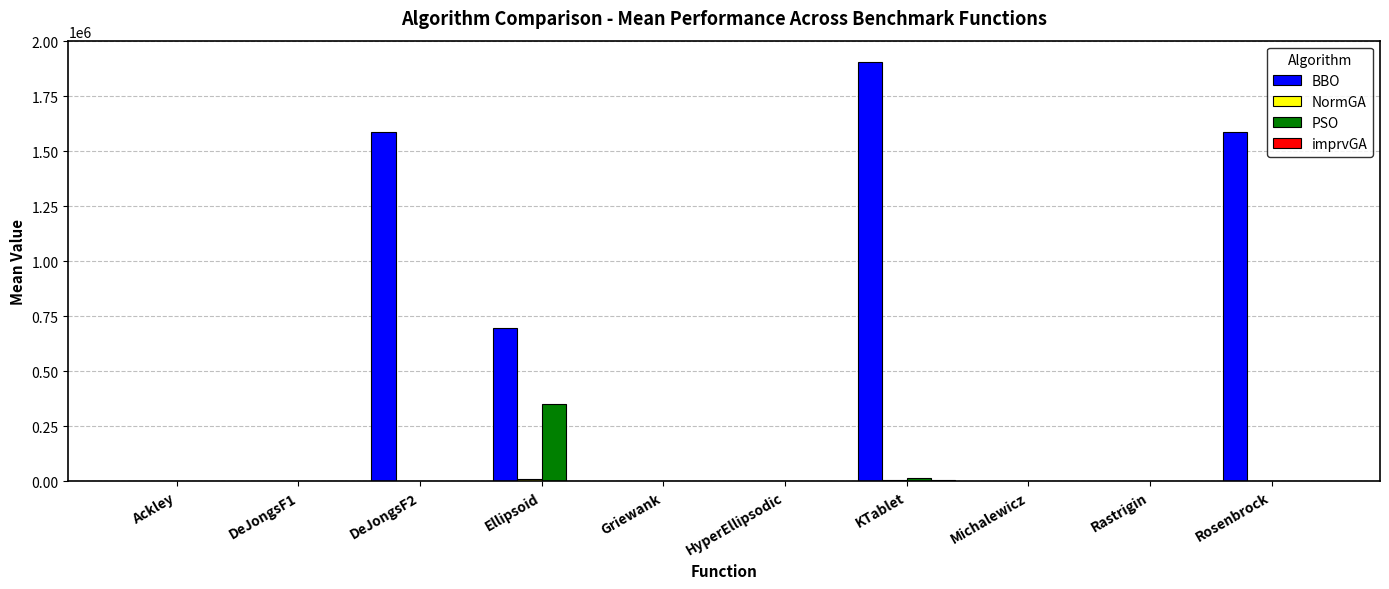

How many series are shown in this chart?

4